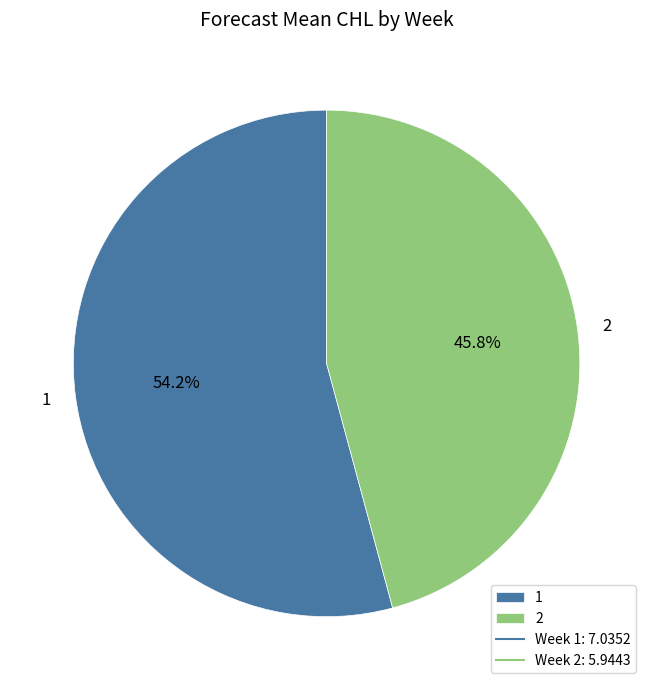

How many slices are in this pie chart?

2